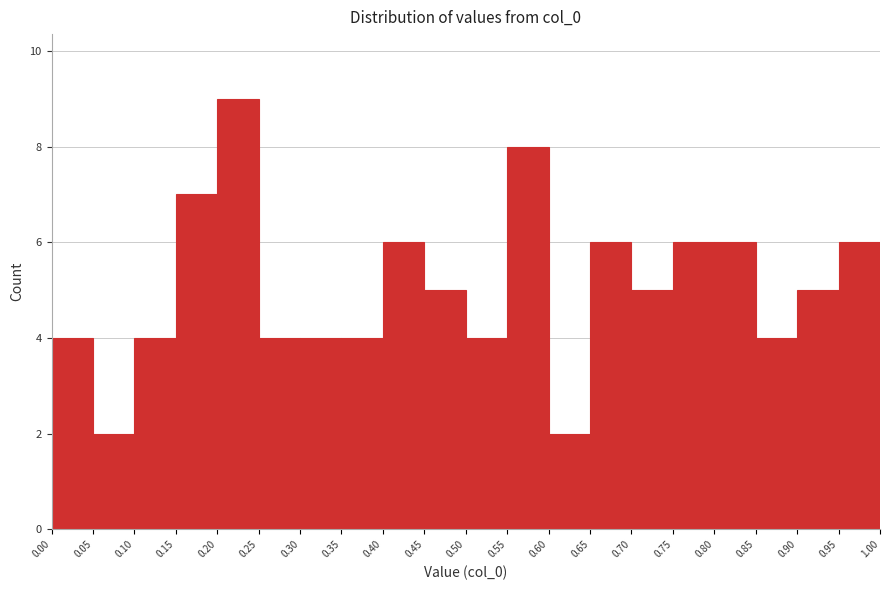

What is the height of the bar covering 0.95 to 1.00 on the x-axis? The values are not printed on the chart, so give them approximately, as read against the axis.

6